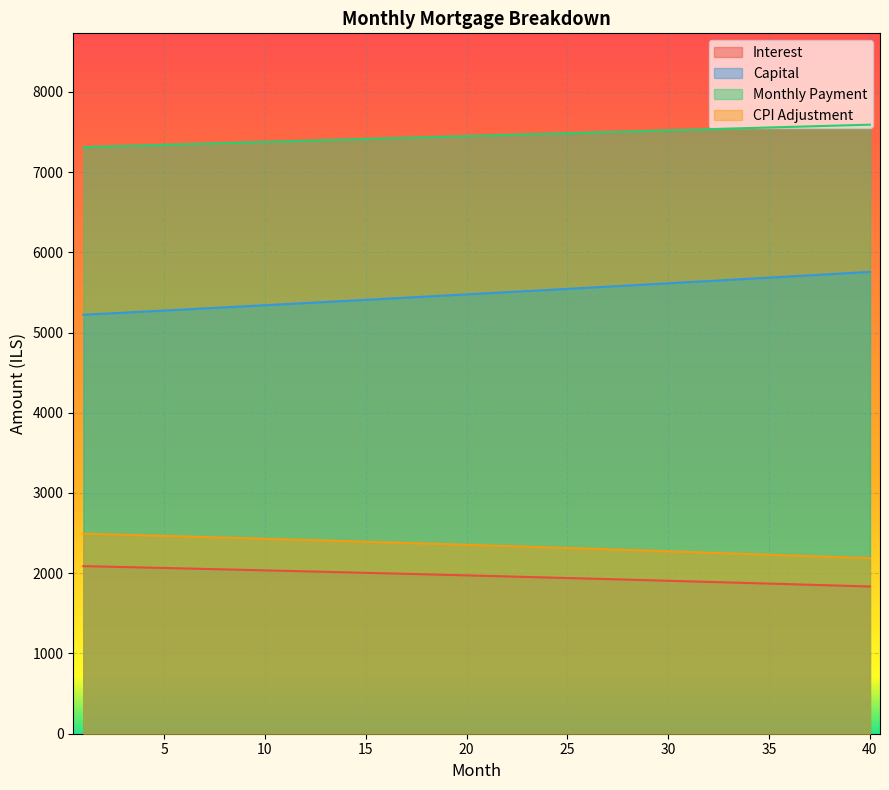

Reading left to right, what are all the values shown in this chart?

interest: 1=2088.5	2=2082.9	3=2077.1	4=2071.4	5=2065.6	6=2059.7	7=2053.8	8=2047.9	9=2041.9	10=2035.9	11=2029.8	12=2023.7	13=2017.6	14=2011.4	15=2005.1	16=1998.8	17=1992.5	18=1986.2	19=1979.8	20=1973.3	21=1966.8	22=1960.2	23=1953.7	24=1947.0	25=1940.3	26=1933.6	27=1926.8	28=1920.0	29=1913.2	30=1906.2	31=1899.3	32=1892.3	33=1885.2	34=1878.1	35=1871.0	36=1863.8	37=1856.5	38=1849.2	39=1841.9	40=1834.5
capital: 1=5221.4	2=5234.4	3=5247.5	4=5260.6	5=5273.8	6=5286.9	7=5300.2	8=5313.4	9=5326.7	10=5340.0	11=5353.4	12=5366.8	13=5380.2	14=5393.6	15=5407.1	16=5420.6	17=5434.2	18=5447.8	19=5461.4	20=5475.0	21=5488.7	22=5502.4	23=5516.2	24=5530.0	25=5543.8	26=5557.7	27=5571.6	28=5585.5	29=5599.5	30=5613.4	31=5627.5	32=5641.6	33=5655.7	34=5669.8	35=5684.0	36=5698.2	37=5712.4	38=5726.7	39=5741.0	40=5755.4
month_payment: 1=7309.9	2=7317.3	3=7324.6	4=7332.0	5=7339.3	6=7346.7	7=7354.0	8=7361.3	9=7368.6	10=7375.9	11=7383.2	12=7390.5	13=7397.7	14=7405.0	15=7412.2	16=7419.5	17=7426.7	18=7433.9	19=7441.1	20=7448.3	21=7455.5	22=7462.7	23=7469.9	24=7477.0	25=7484.1	26=7491.3	27=7498.4	28=7505.5	29=7512.6	30=7519.7	31=7526.8	32=7533.8	33=7540.9	34=7547.9	35=7554.9	36=7562.0	37=7569.0	38=7576.0	39=7582.9	40=7589.9
cpi: 1=2493.2	2=2486.3	3=2479.4	4=2472.5	5=2465.5	6=2458.4	7=2451.3	8=2444.2	9=2437.0	10=2429.7	11=2422.4	12=2415.0	13=2407.6	14=2400.2	15=2392.6	16=2385.1	17=2377.4	18=2369.8	19=2362.0	20=2354.3	21=2346.4	22=2338.5	23=2330.6	24=2322.6	25=2314.5	26=2306.4	27=2298.3	28=2290.1	29=2281.8	30=2273.4	31=2265.1	32=2256.6	33=2248.1	34=2239.6	35=2231.0	36=2222.3	37=2213.6	38=2204.8	39=2195.9	40=2187.0